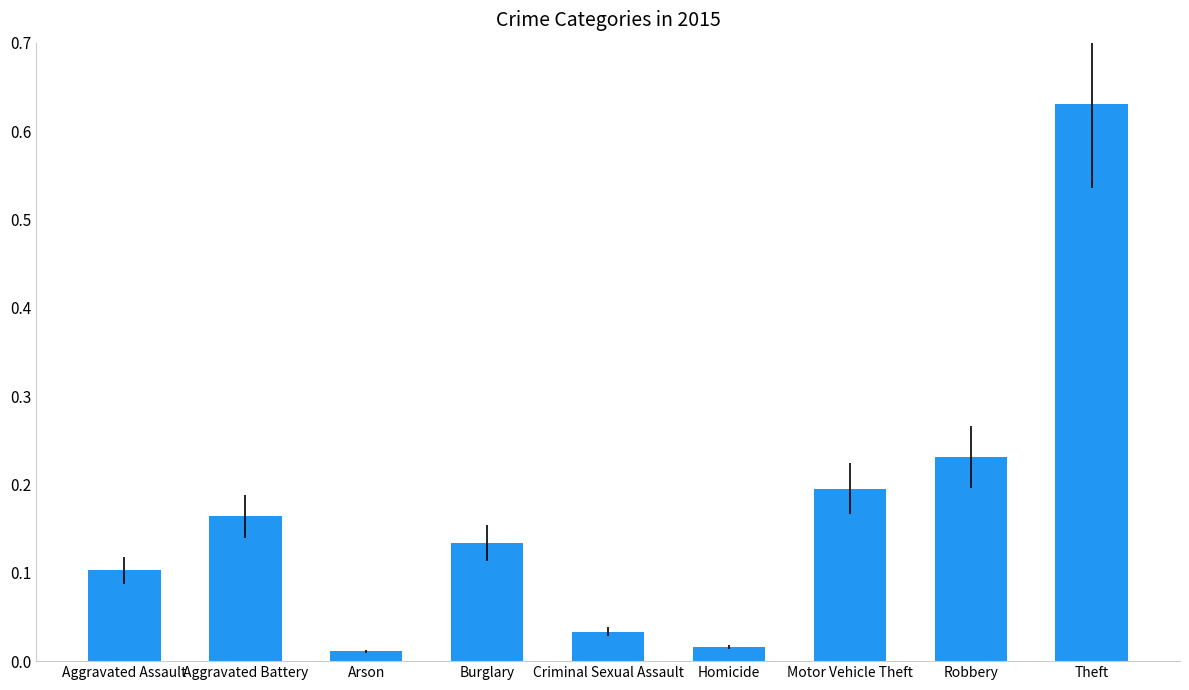

At which label does the data first exceed 421?

Aggravated Battery